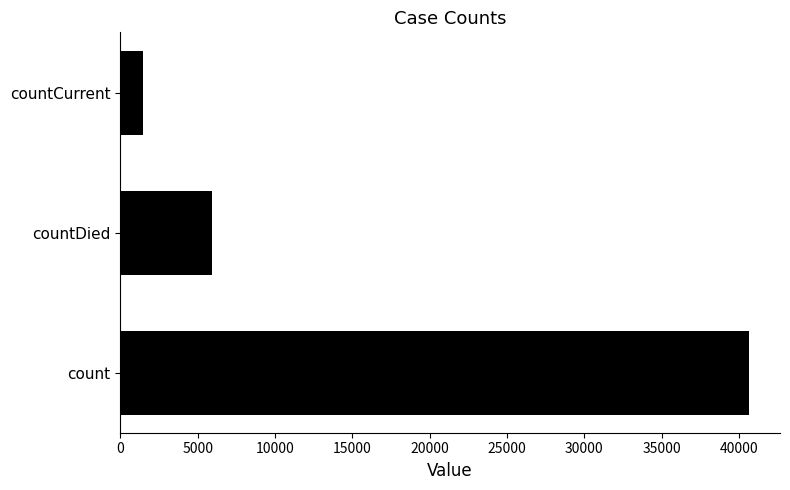

Reading bottom to top, transcribe all the data shown in this chart.

count=40631	countDied=5951	countCurrent=1488